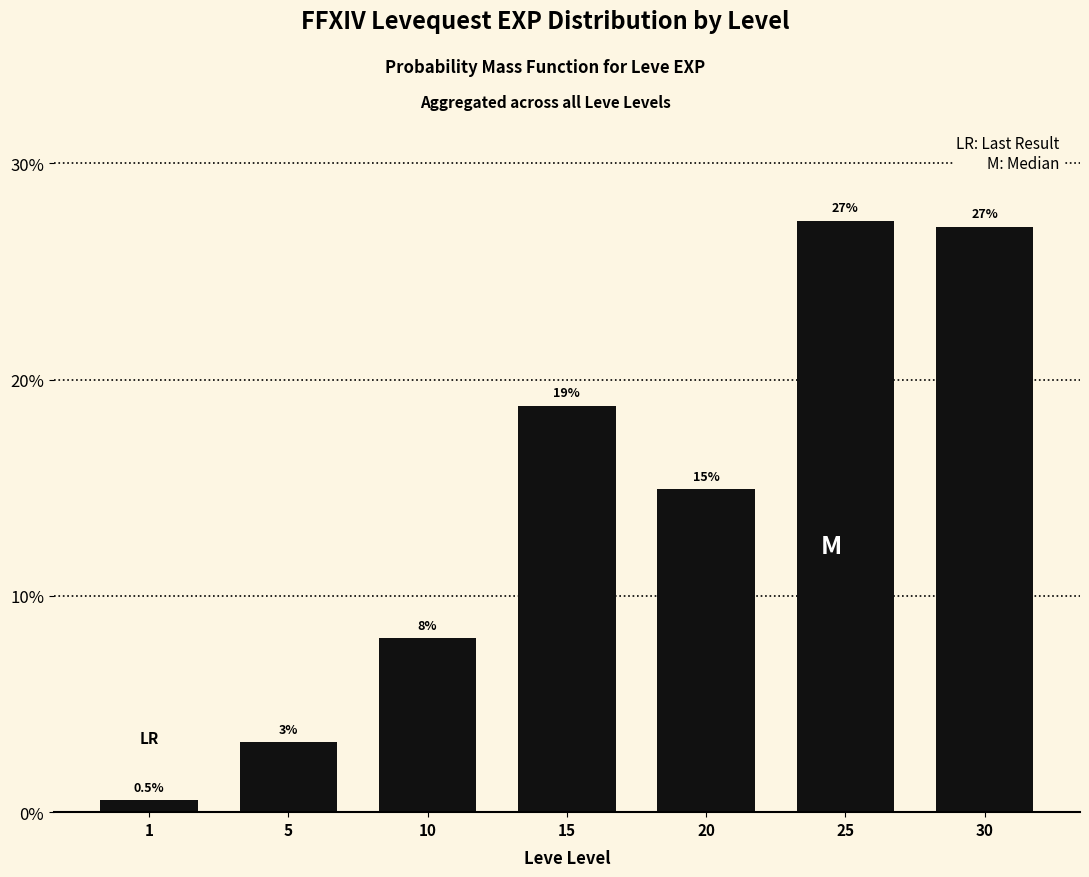

What is the difference between the maximum and minimum values?

26.8